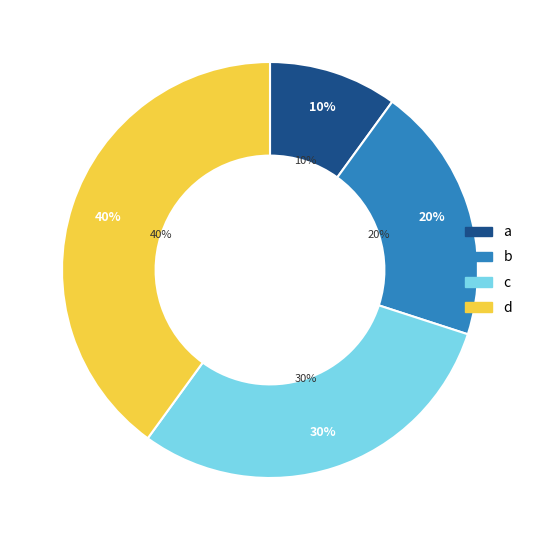

True or false: c accounts for 30% of the total.

True